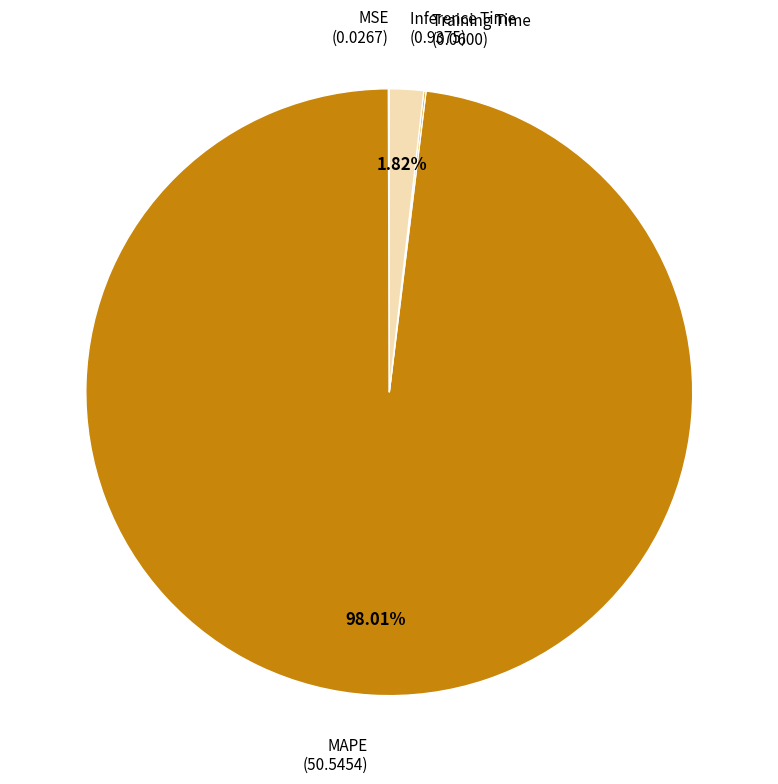

Does any single category account for the majority?

Yes